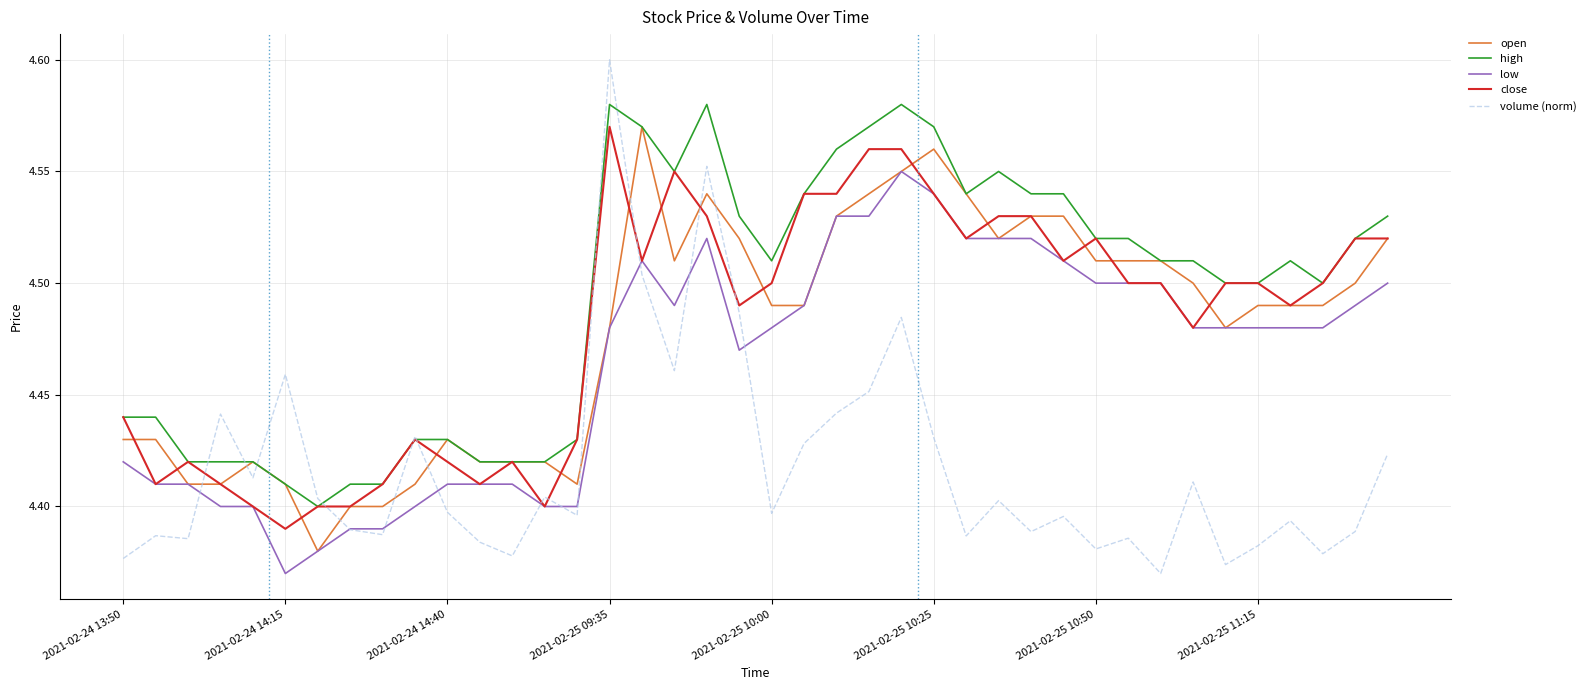

Which series has the widest spread of values?

volume (norm)